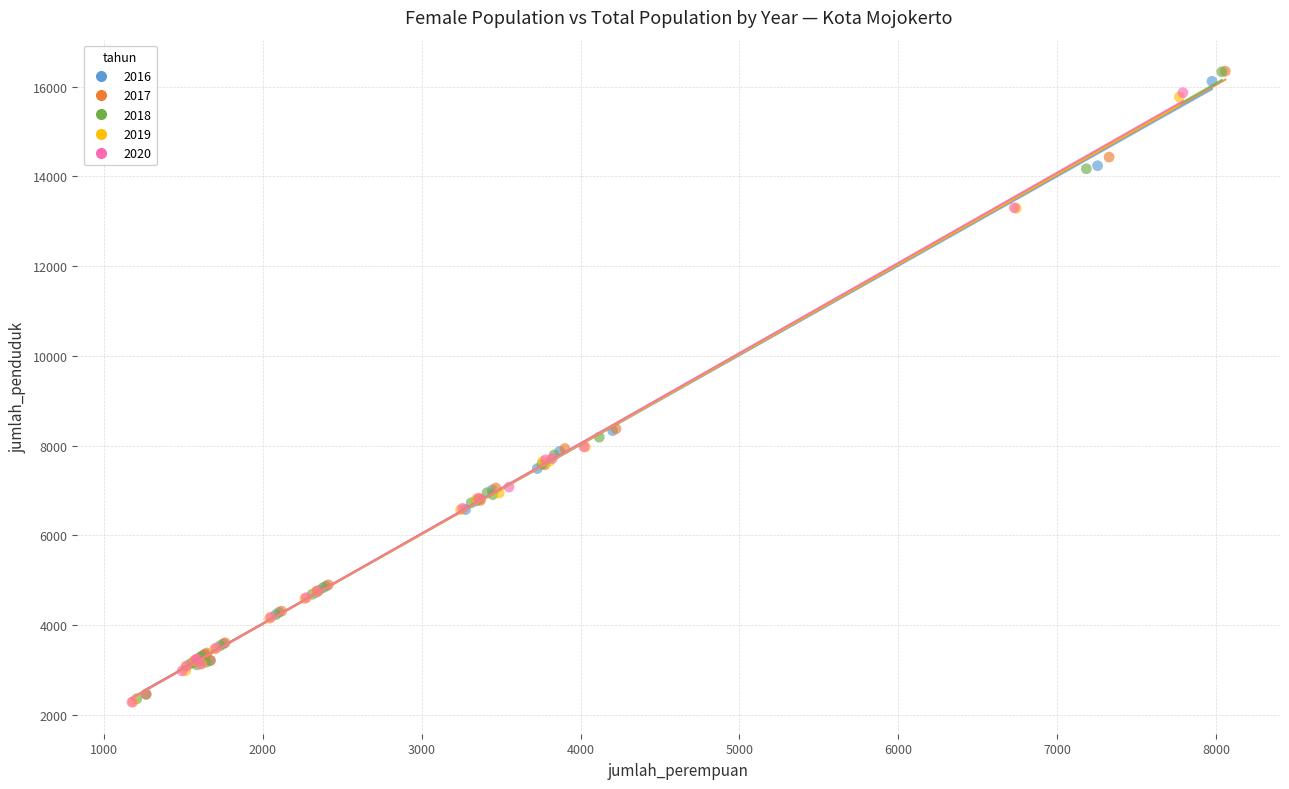

Which series has the widest spread of Y values?

2018